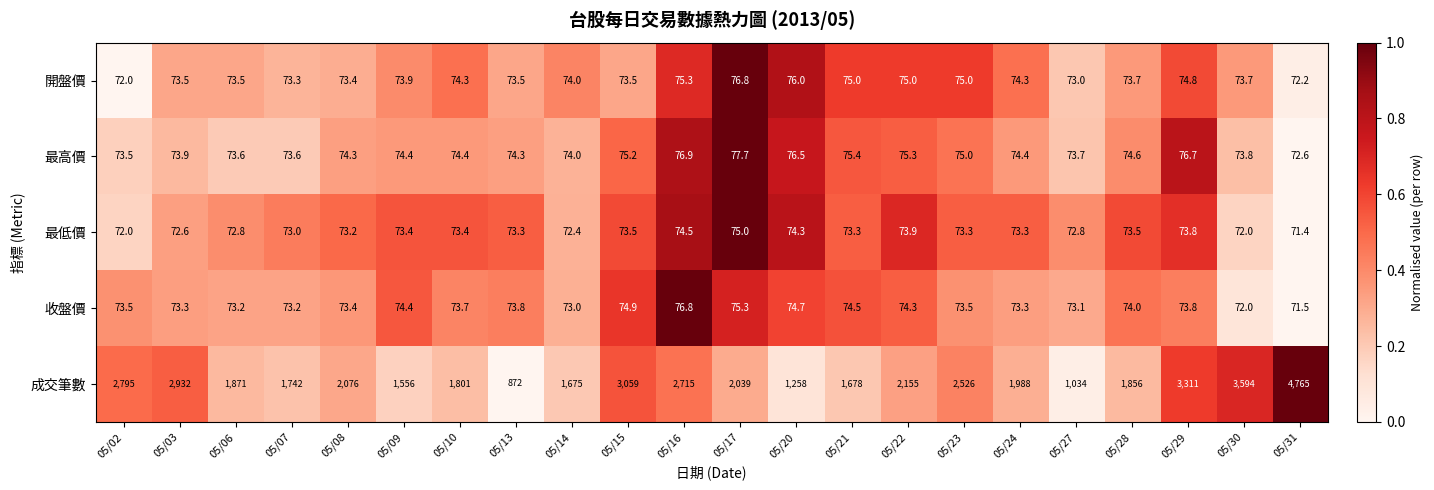

The value of 最低價 at 05/28 is 73.5. True or false?

True